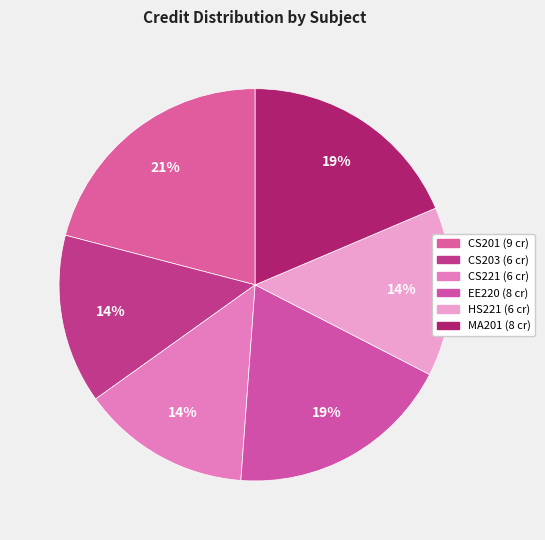

Do CS201 and MA201 together represent more than half of the pie?

No